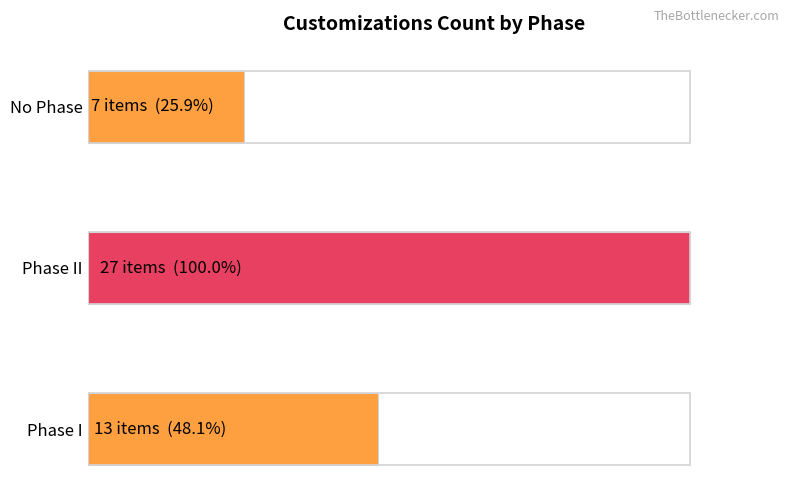

What is the difference between the maximum and minimum values?

20